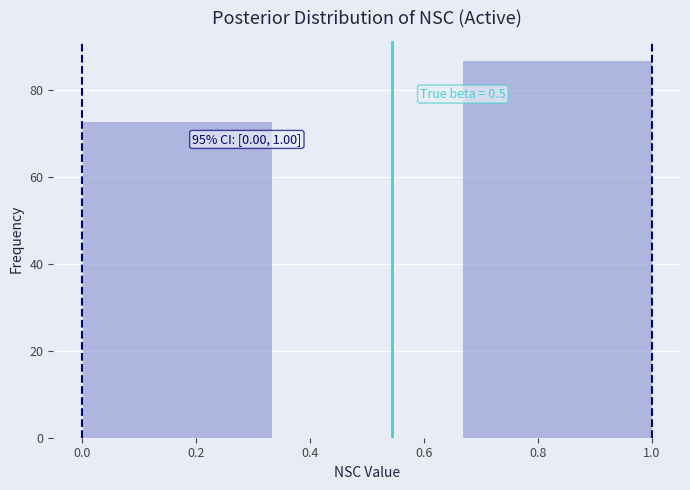

Over which range of the x-axis is the bar tallest?

0.66 to 1.00